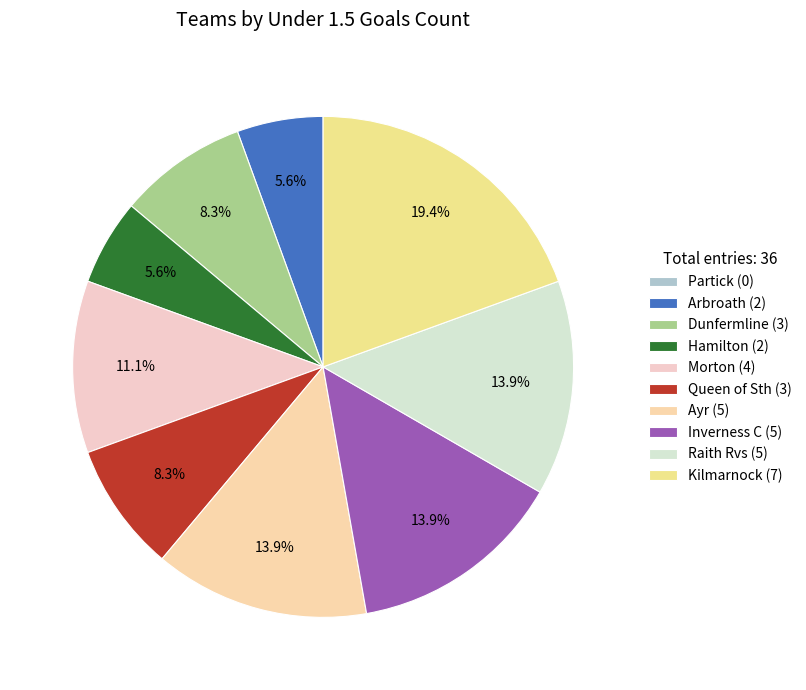

To the nearest percent, what is the difference between the Inverness C and Kilmarnock slice percentages?

6%